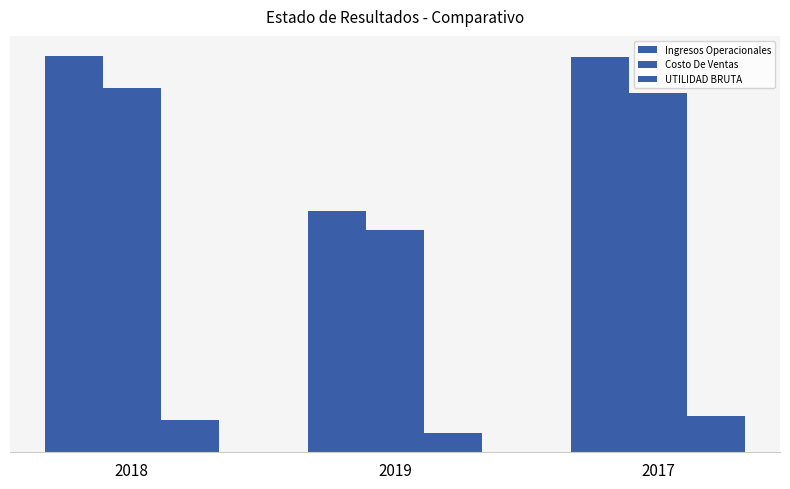

Are the bars horizontal?

No